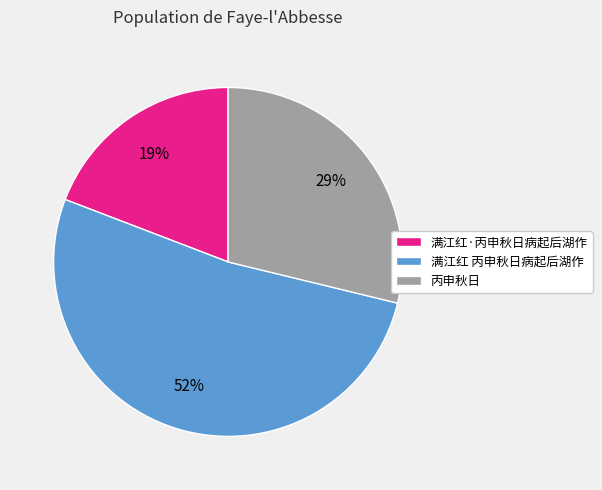

Which slice is the largest?

满江红 丙申秋日病起后湖作